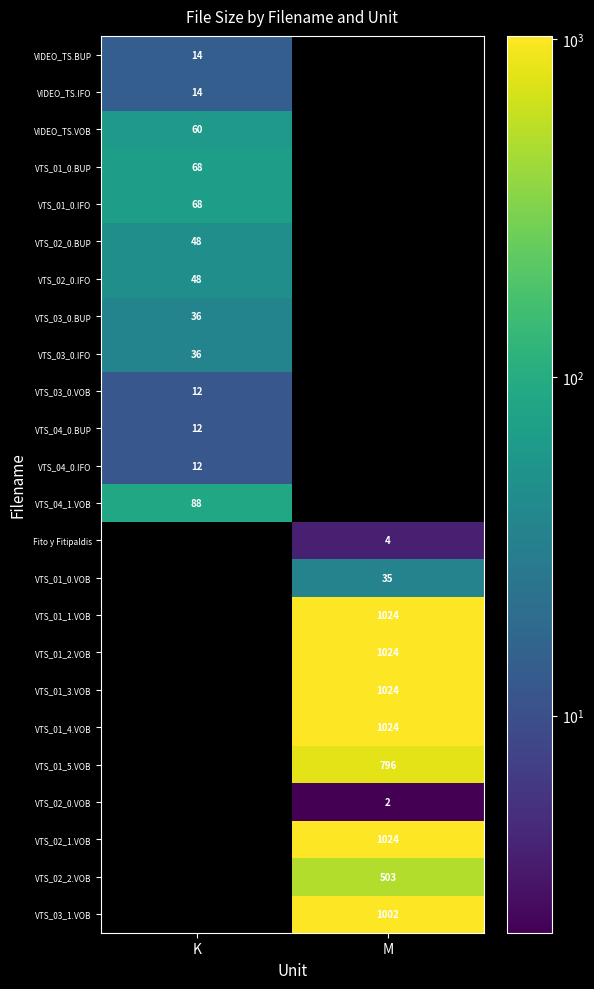

Is it true that VTS_04_1.VOB equals 88 at K?

True